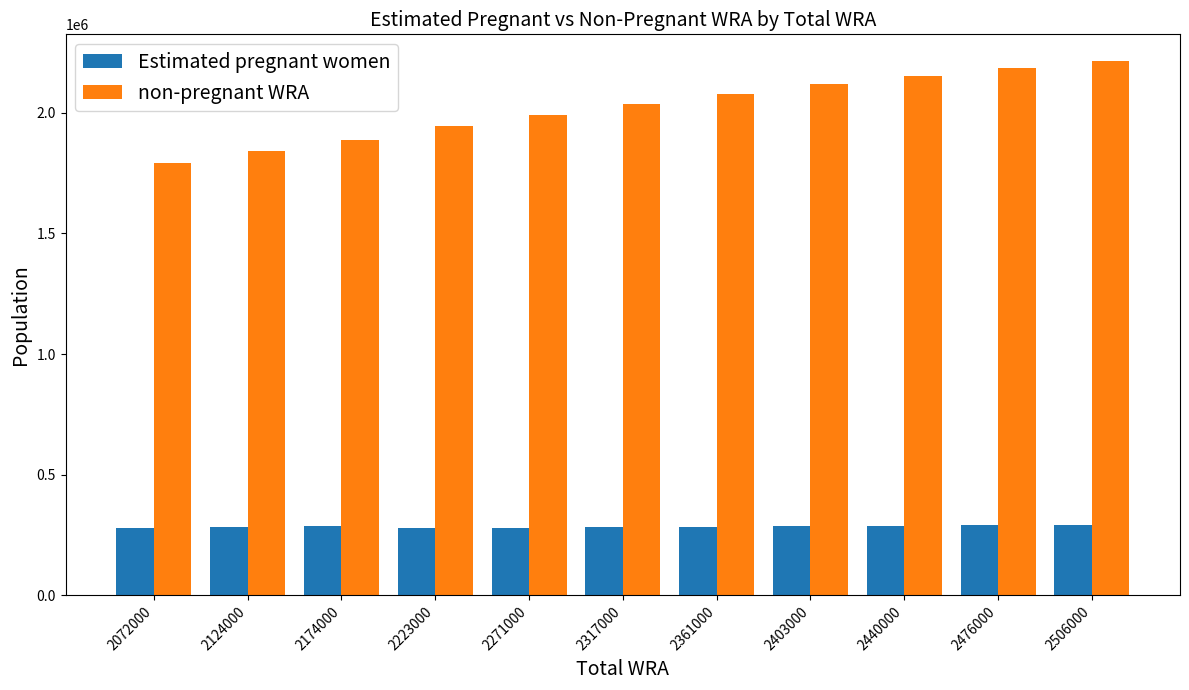

Is it true that non-pregnant WRA equals 1308329.6 at 2317000?

False